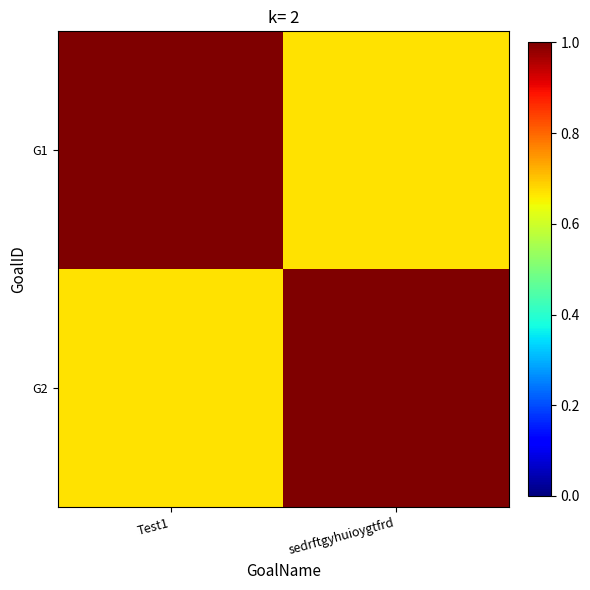

Rank the series by their maximum value, from lowest to highest.

G1, G2